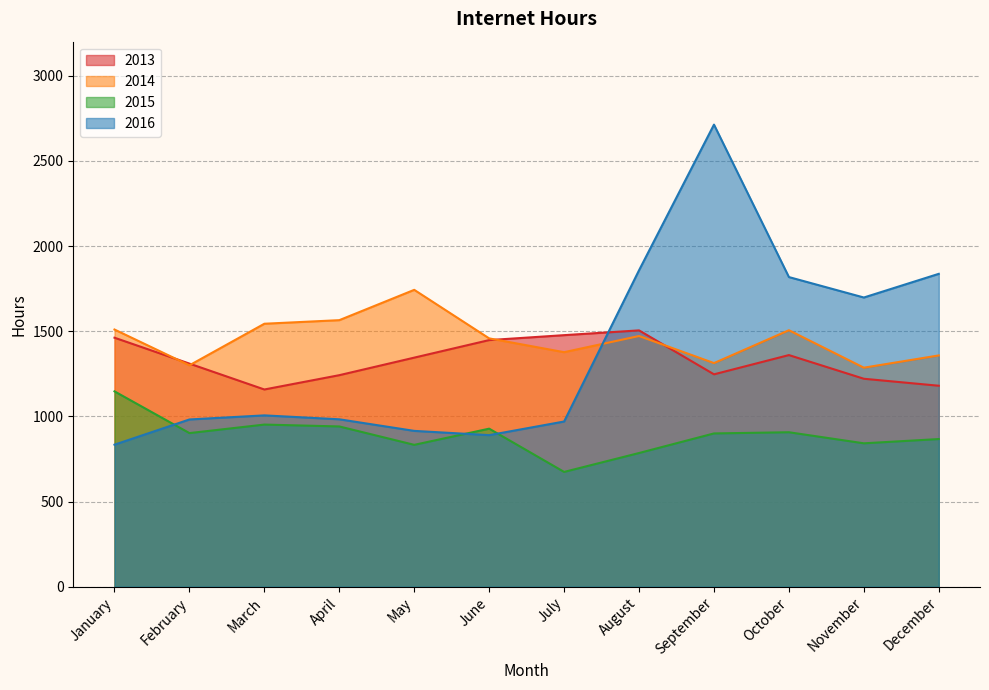

How many interior local peaks does the 2013 series have?

2